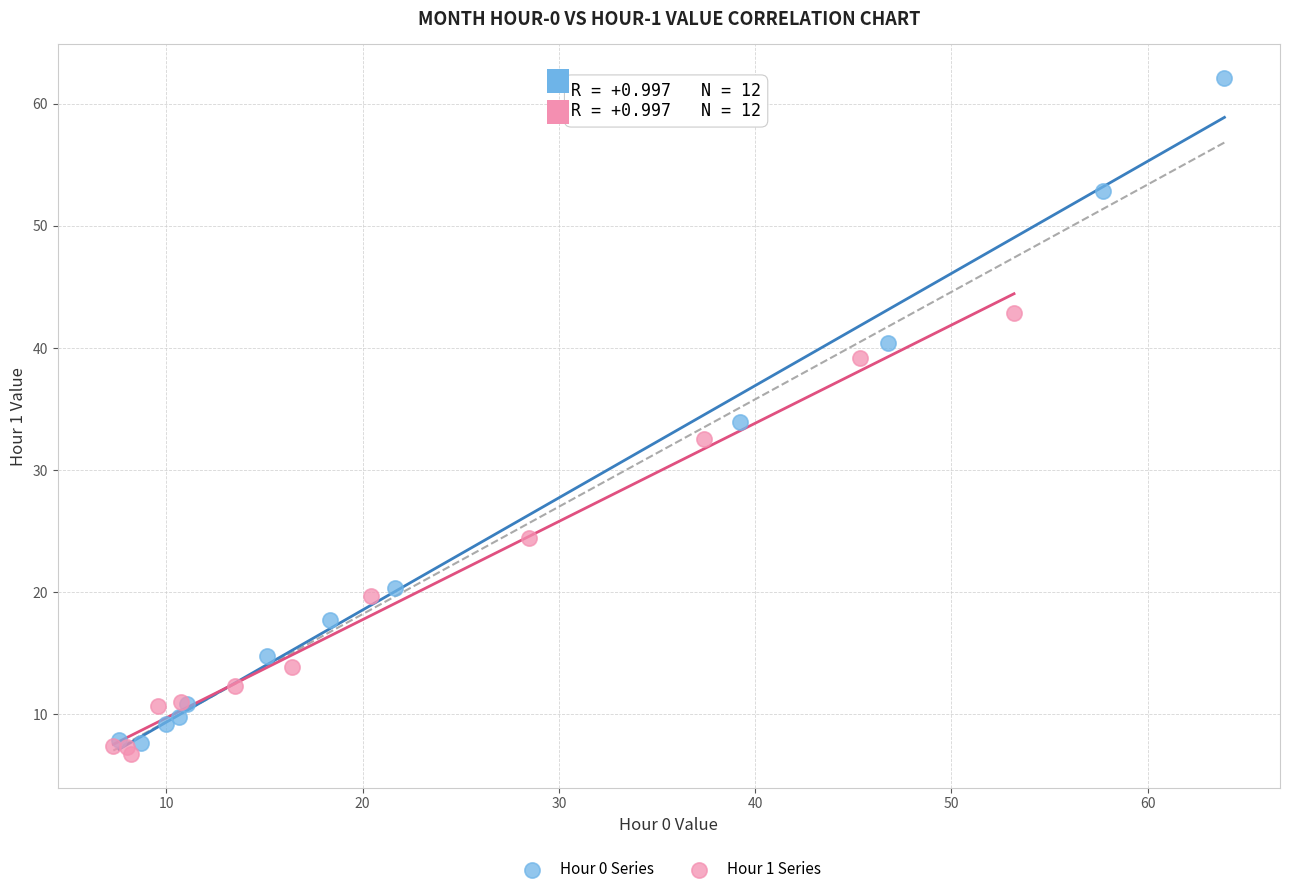

Which series contains the lowest Y value?

Hour 1 Series